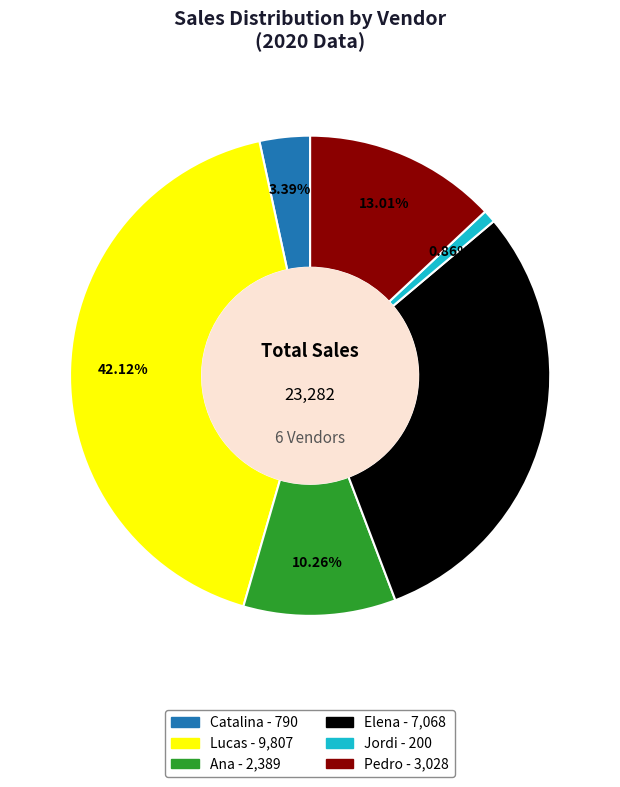

Which slice is the largest?

Lucas